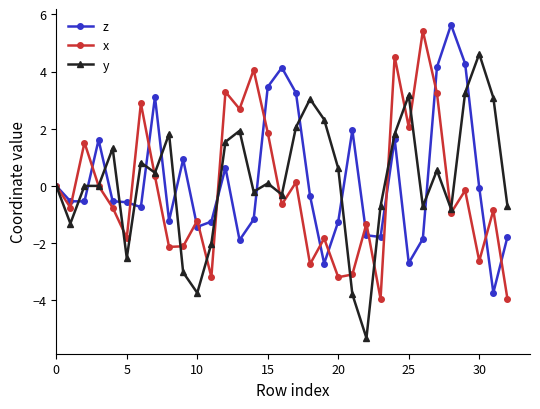

What are all the series names shown in the legend?

z, x, y